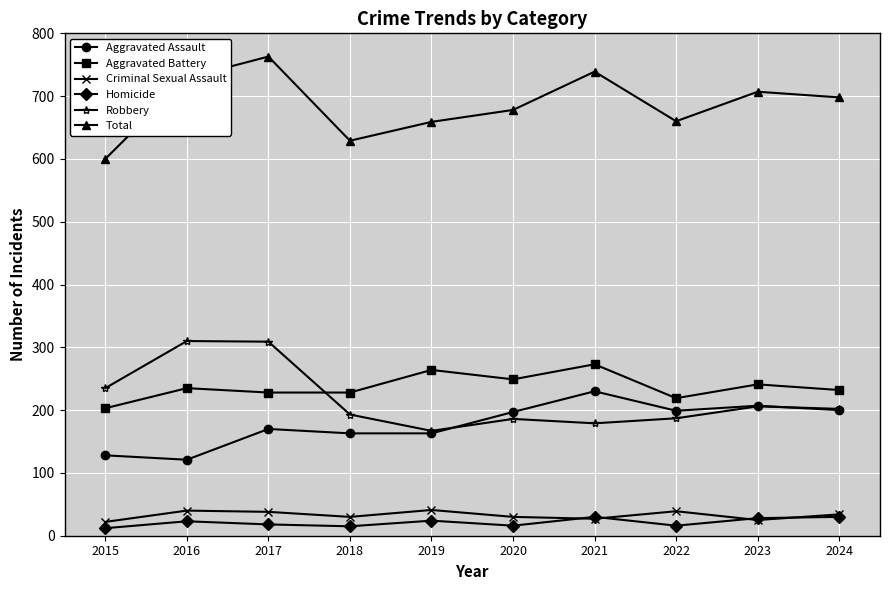

What is the sum of the Aggravated Assault values at 2019 and 2021?

393